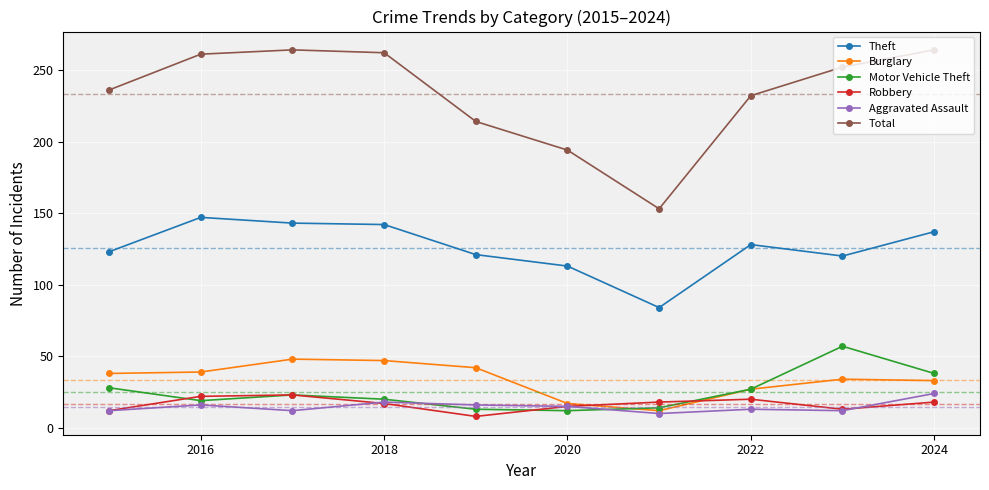

Which series has the widest spread of values?

Total